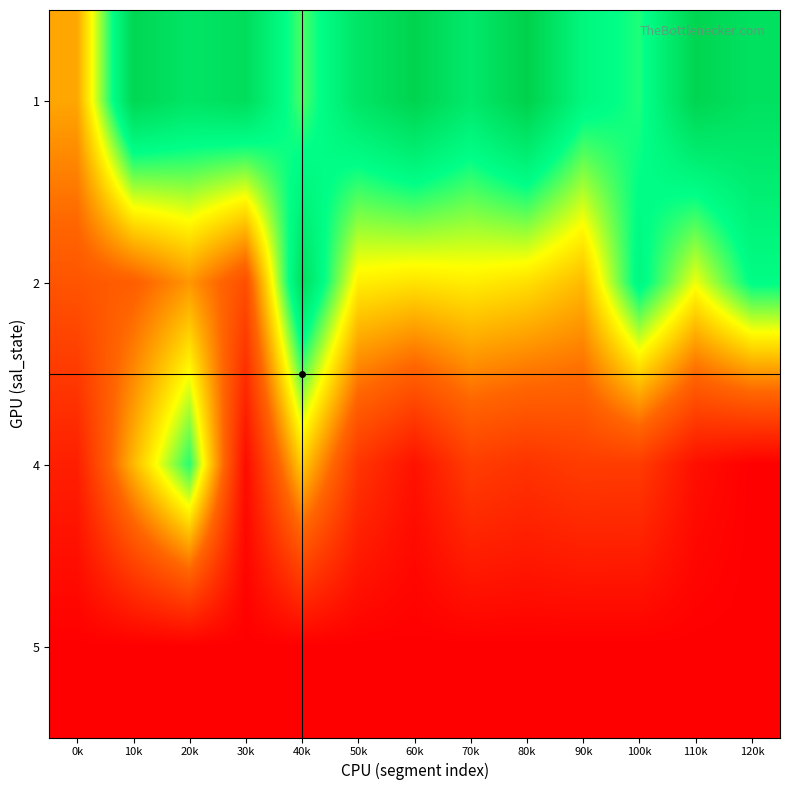

Reading left to right, transcribe all the data shown in this chart.

1: 0k=934.0	10k=2165.6	20k=2015.9	30k=2096.1	40k=1588.7	50k=2010.0	60k=2204.0	70k=1967.8	80k=2234.9	90k=1807.3	100k=1670.9	110k=2188.5	120k=2055.8
2: 0k=573.5	10k=641.3	20k=874.4	30k=531.2	40k=2069.4	50k=1206.3	60k=1162.8	70k=1200.8	80k=1148.9	90k=1009.9	100k=1796.7	110k=1293.8	120k=1743.7
4: 0k=211.5	10k=997.4	20k=1655.5	30k=81.5	40k=1080.8	50k=365.0	60k=122.3	70k=415.5	80k=347.4	90k=410.5	100k=405.0	110k=103.4	120k=0.0
5: 0k=0.0	10k=0.0	20k=0.0	30k=0.0	40k=0.0	50k=0.0	60k=0.0	70k=0.0	80k=0.0	90k=0.0	100k=0.0	110k=0.0	120k=0.0